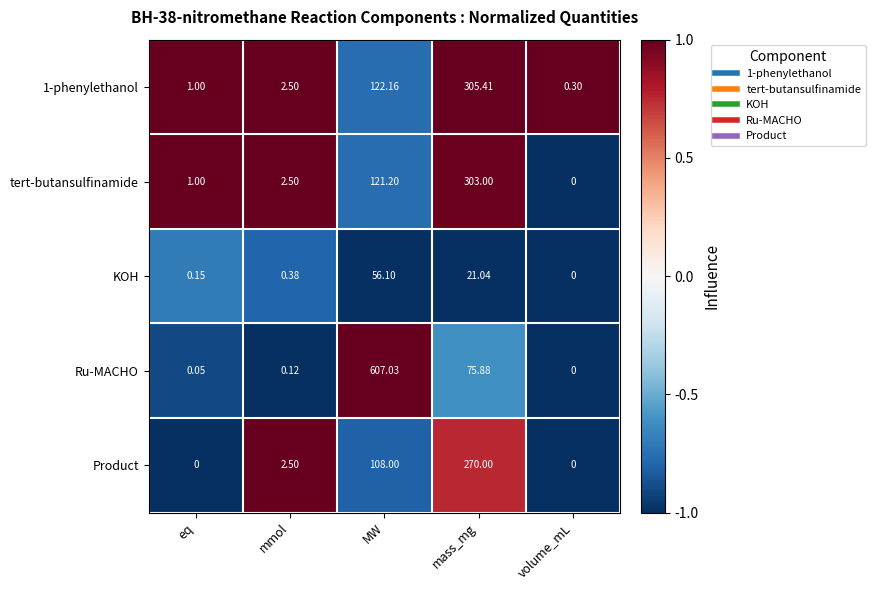

At which label is Product closest to 135?

MW